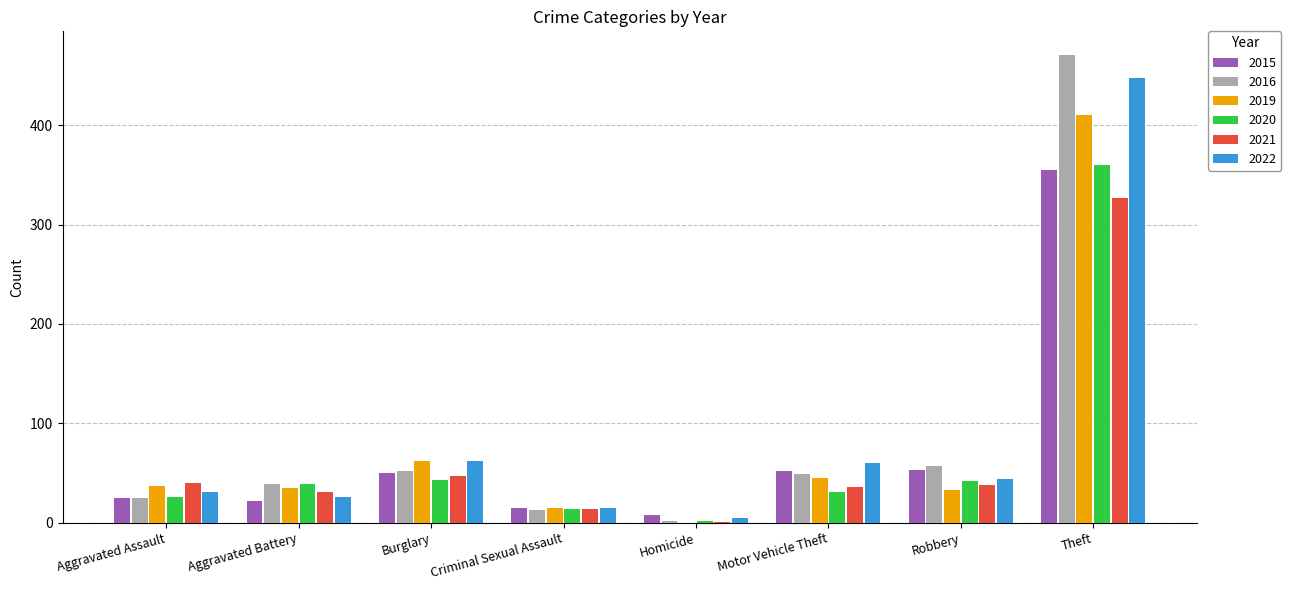

True or false: 2015 has a value of 25 at Aggravated Assault.

True